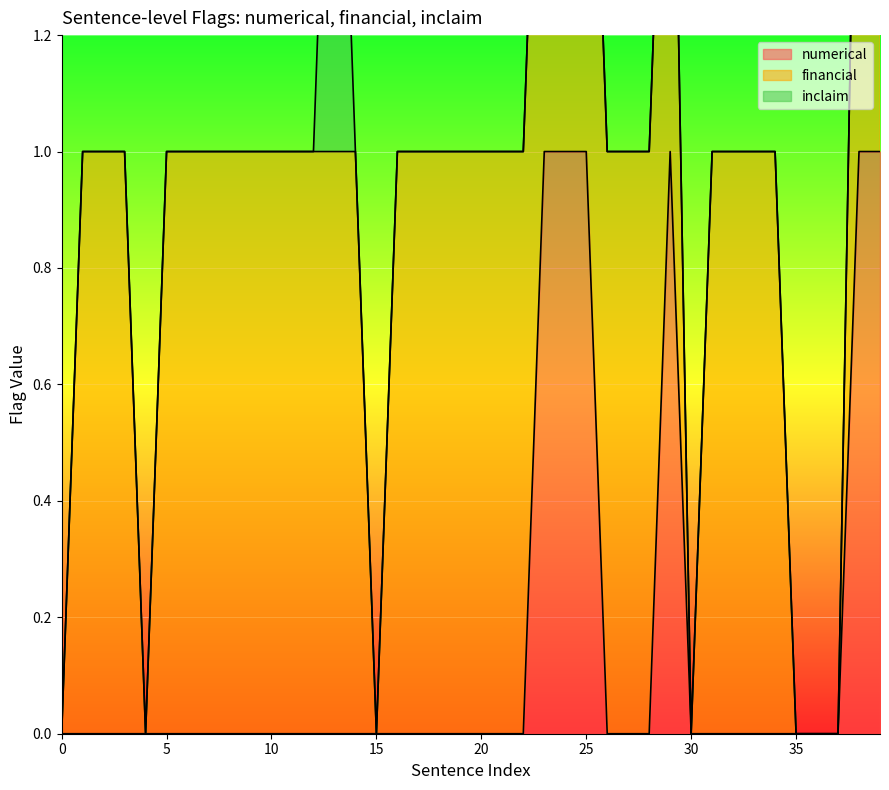

List the labels in order of inclaim value, smallest first.

0, 1, 2, 3, 4, 5, 6, 7, 8, 9, 10, 11, 12, 14, 15, 16, 17, 18, 19, 20, 21, 22, 23, 24, 25, 26, 27, 28, 29, 30, 31, 32, 33, 34, 35, 36, 37, 38, 39, 13